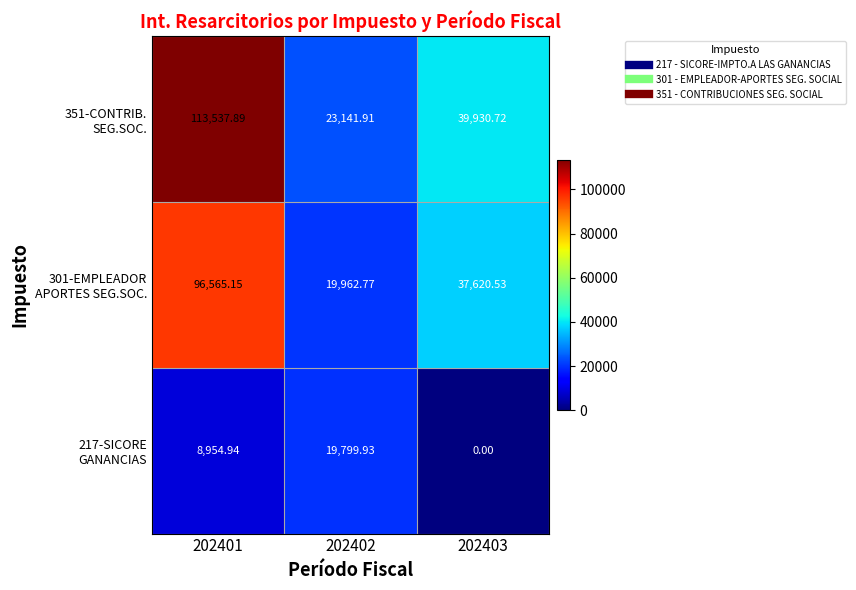

How many distinct data groups are displayed?

3